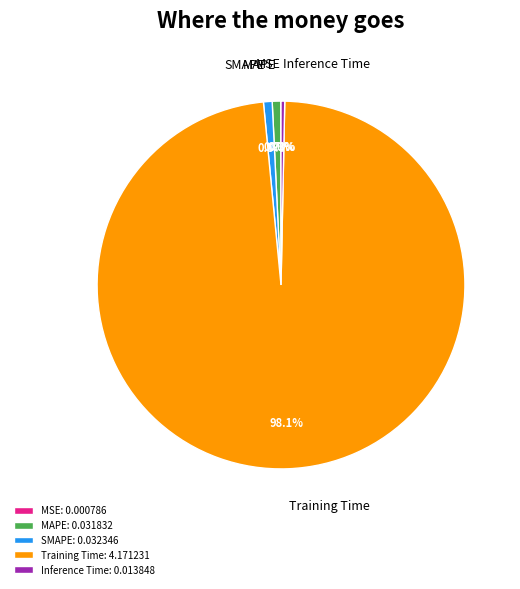

What percentage is the SMAPE slice, to the nearest percent?

1%